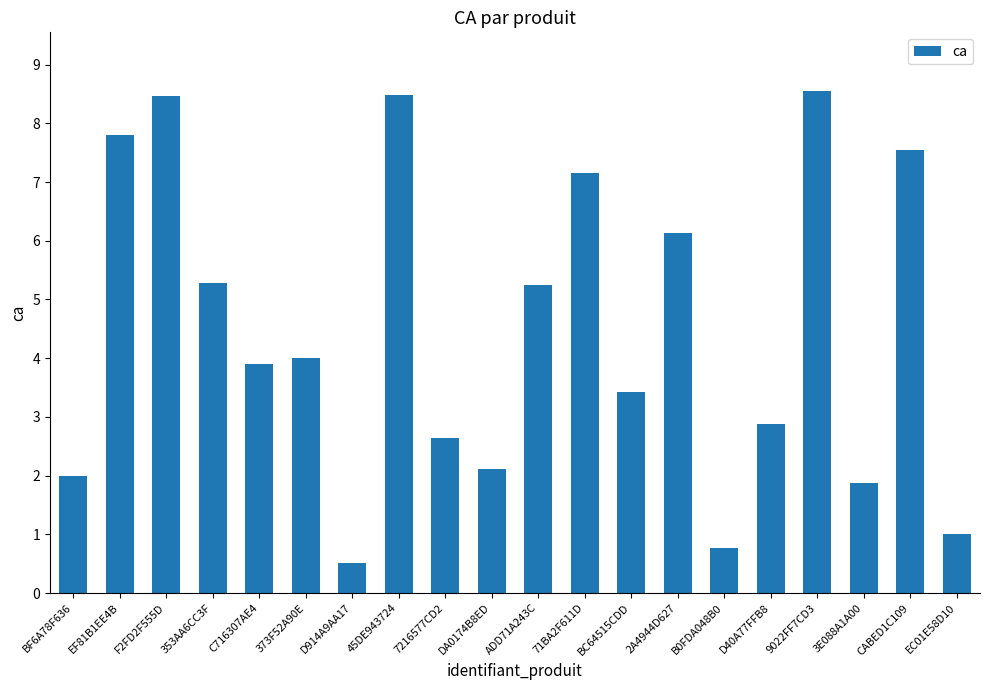

What is the maximum value shown in the chart?

8.6